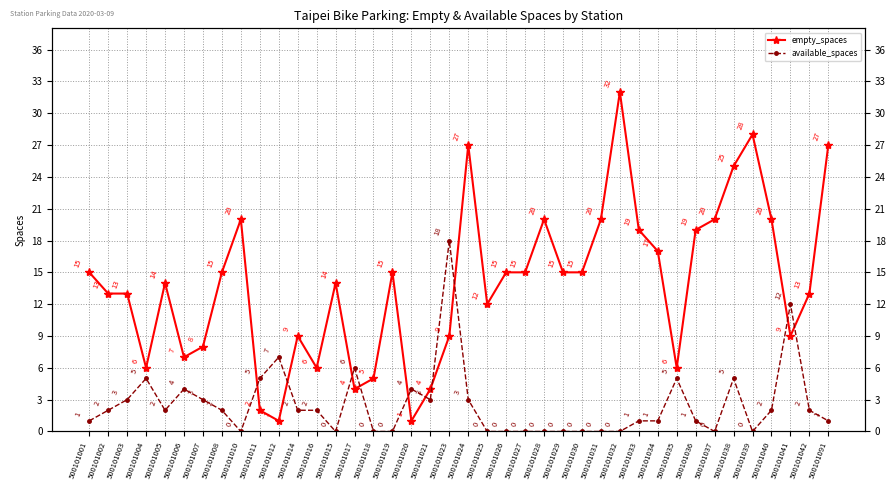

Reading left to right, extract all data points from this chart.

empty_spaces: 15	13	13	6	14	7	8	15	20	2	1	9	6	14	4	5	15	1	4	9	27	12	15	15	20	15	15	20	32	19	17	6	19	20	25	28	20	9	13	27
available_spaces: 1	2	3	5	2	4	3	2	0	5	7	2	2	0	6	0	0	4	3	18	3	0	0	0	0	0	0	0	0	1	1	5	1	0	5	0	2	12	2	1